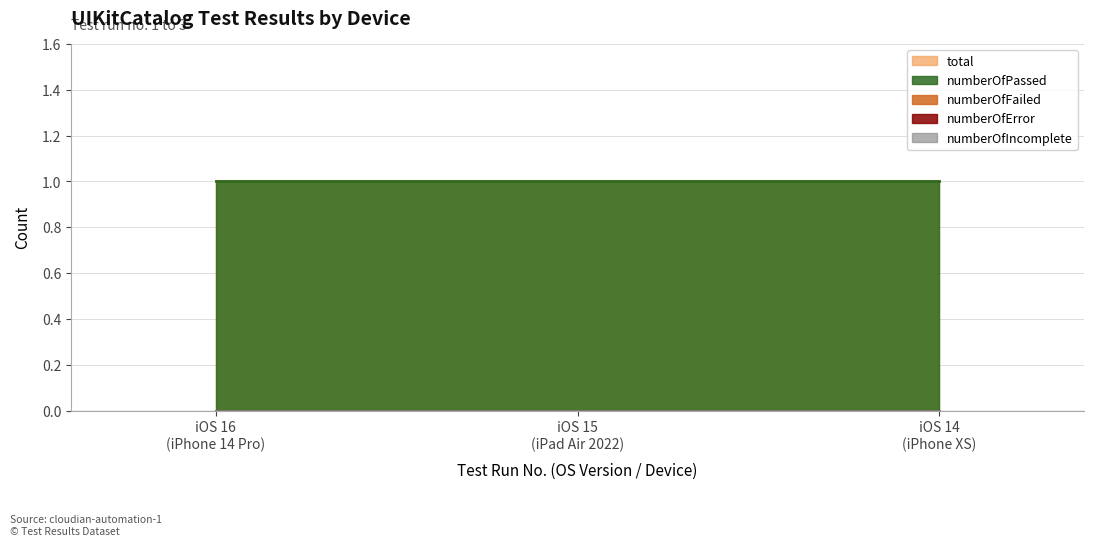

How many categories are shown in the chart?

3